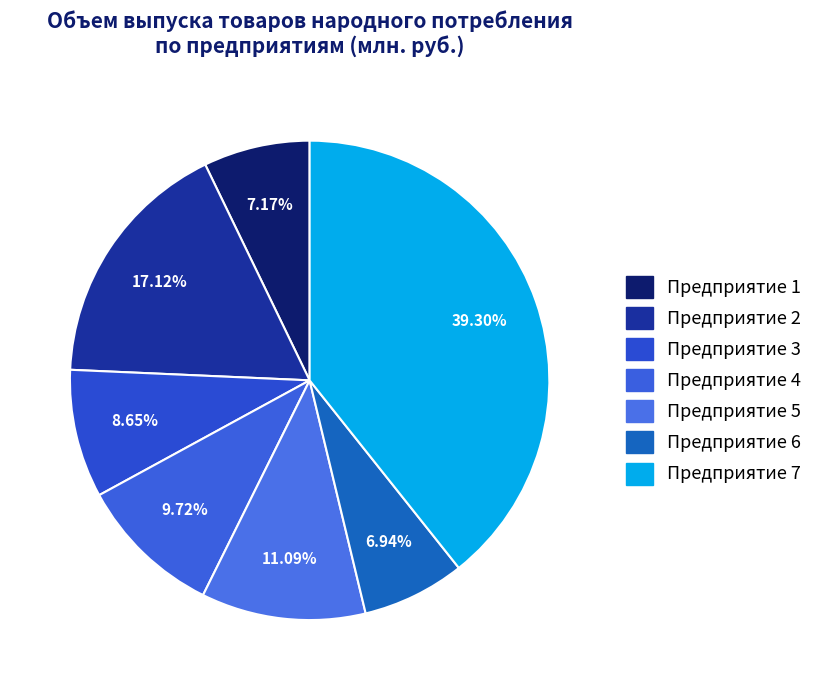

How many segments does this pie chart have?

7